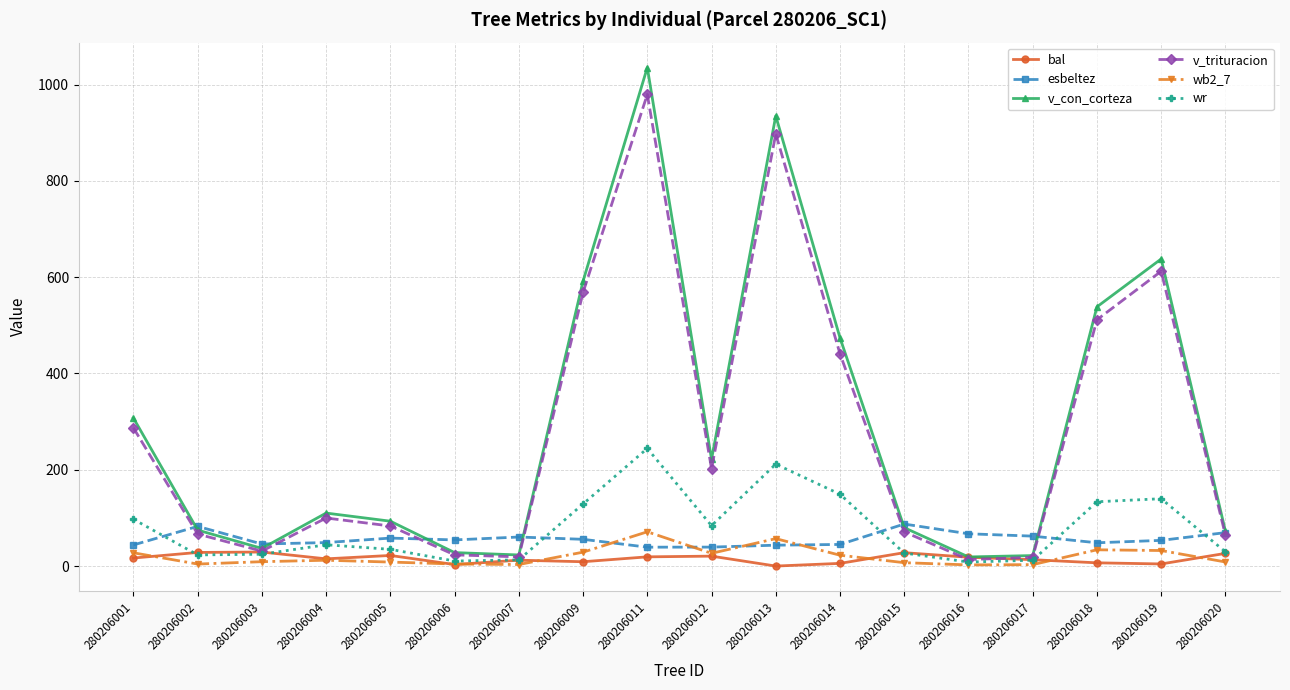

Count the number of categories in the chart.

18